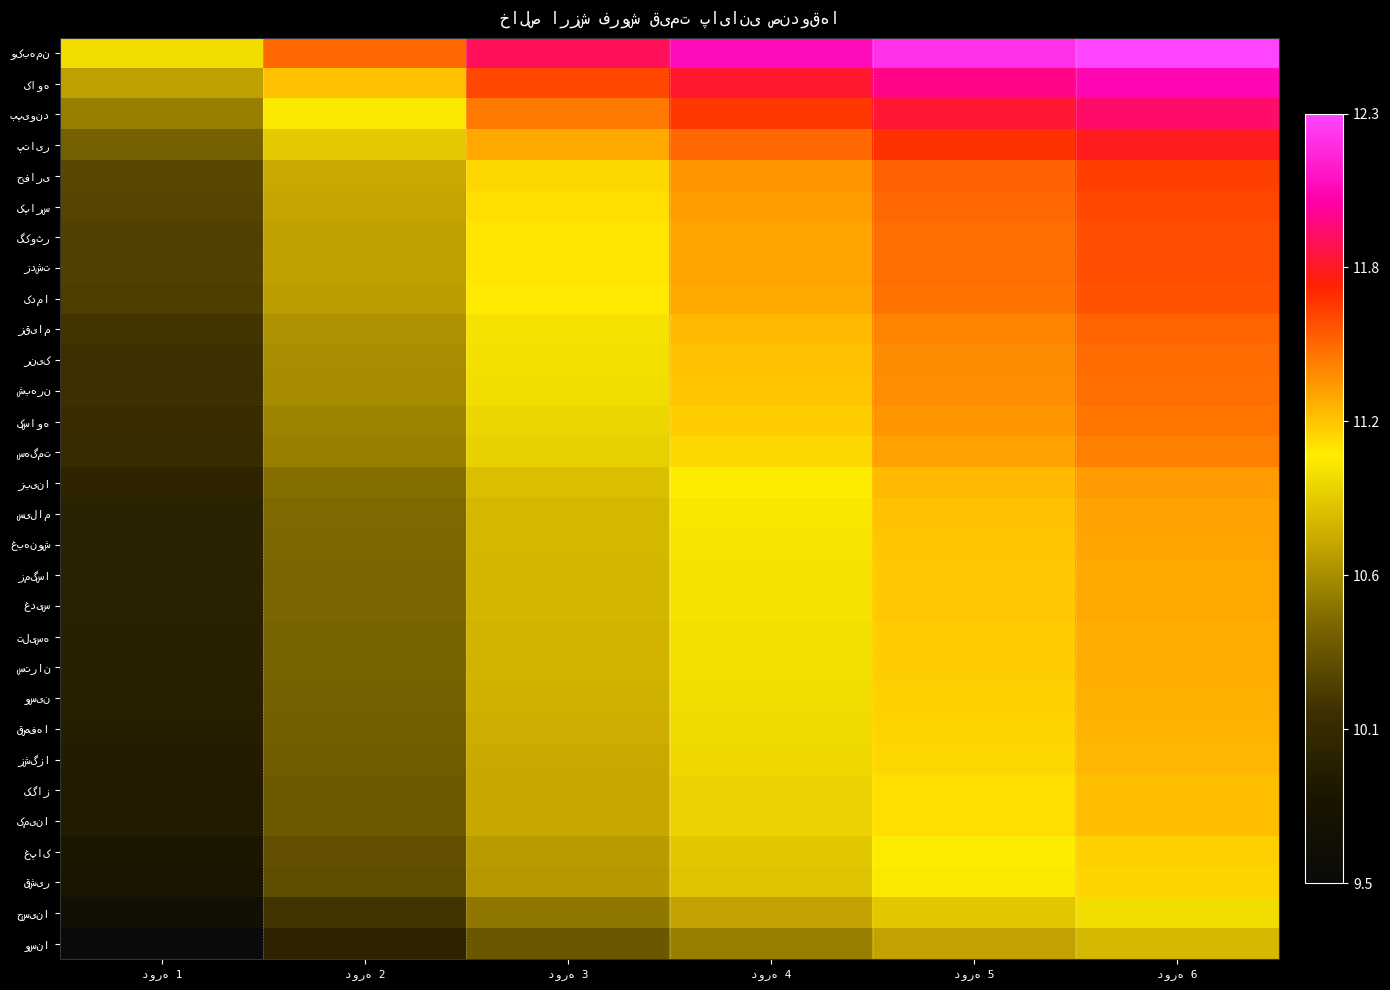

At which label does زشگزا reach its peak?

دوره 6